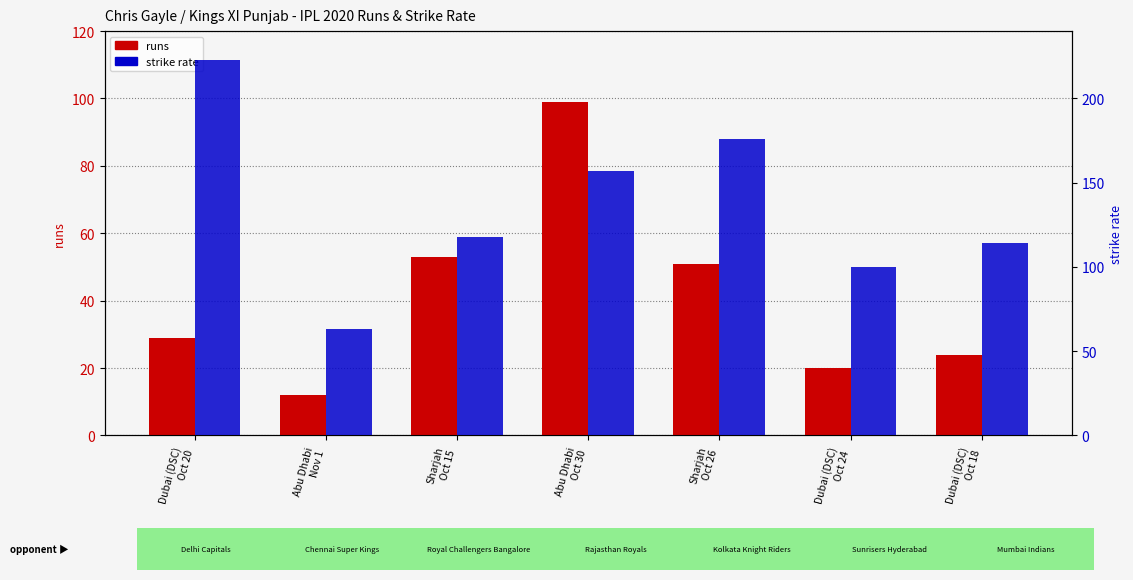

What is the sum of the runs values at Abu Dhabi
Nov 1 and Sharjah
Oct 26?

63.0